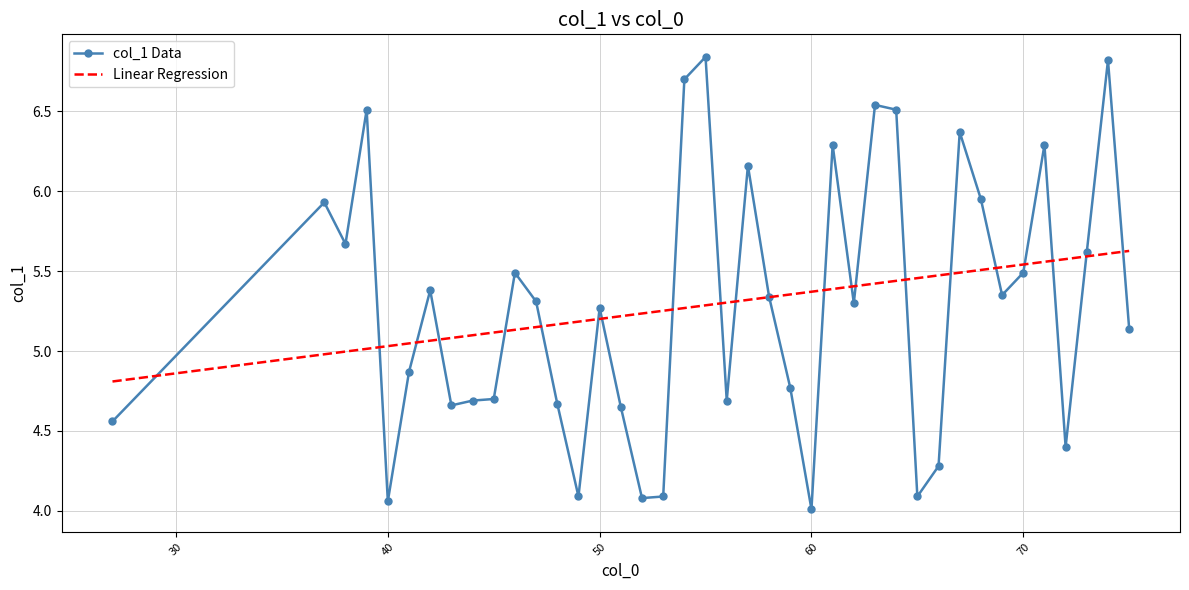

Rank the series by their maximum value, from lowest to highest.

Linear Regression, col_1 Data